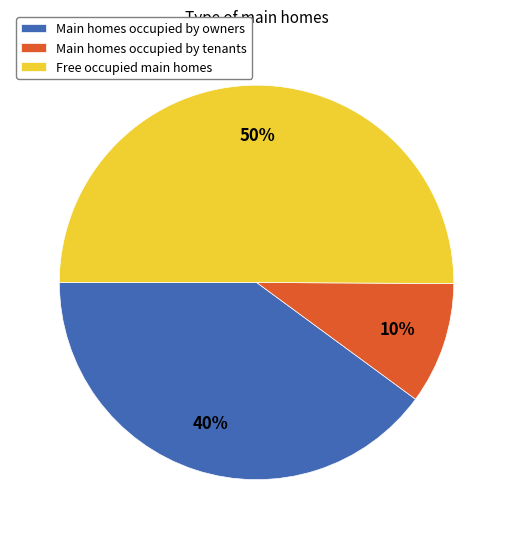

How many segments does this pie chart have?

3